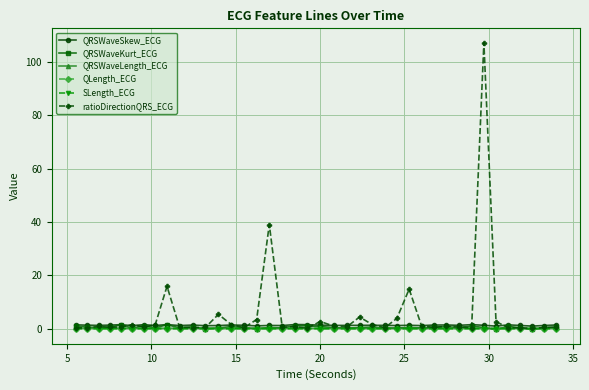

True or false: ratioDirectionQRS_ECG has more than 2 points higher than both neighbors.

True